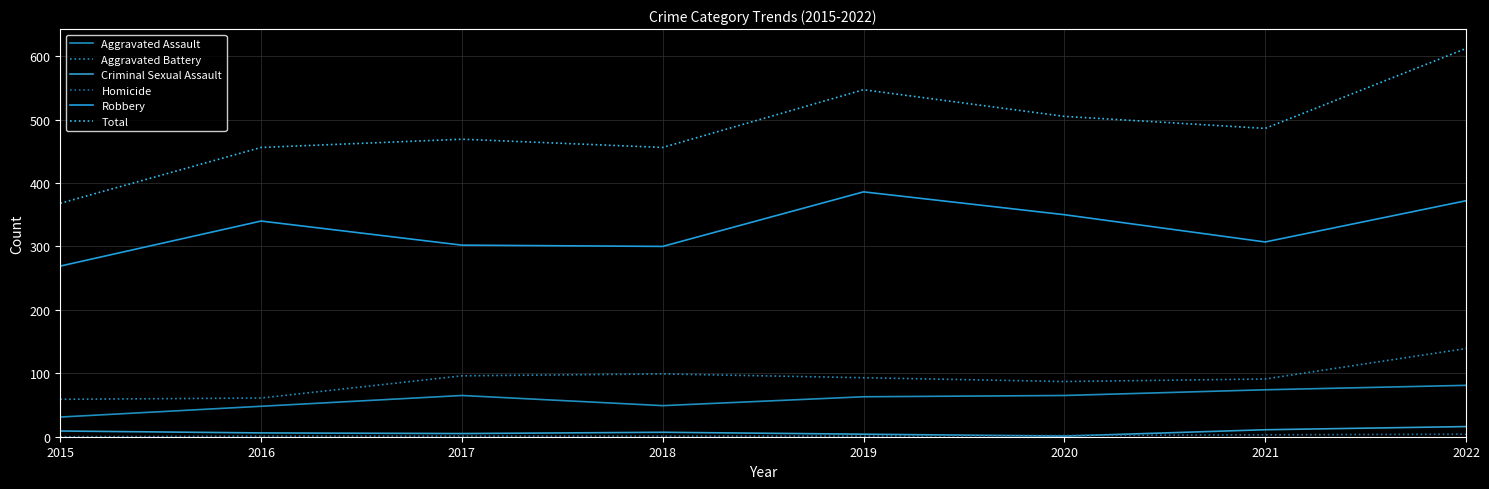

What is the approximate value of Criminal Sexual Assault at 2022, to the nearest 5?

15